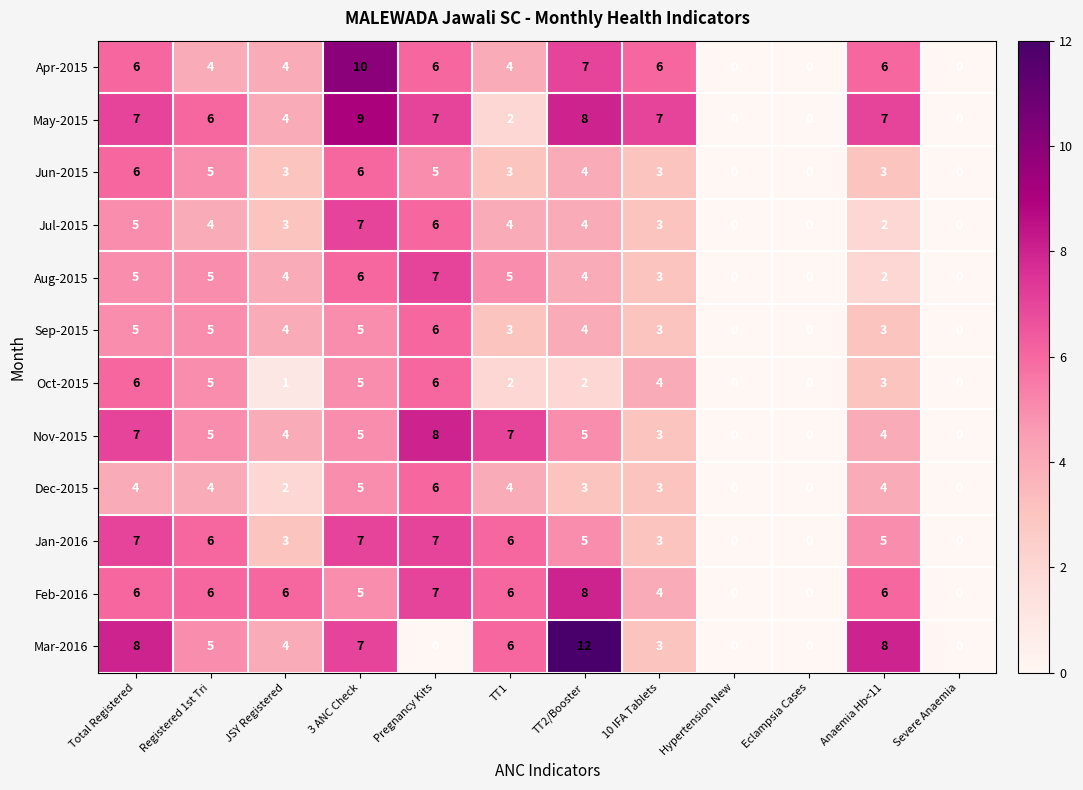

What is the total value across all series at Registered 1st Tri?

60